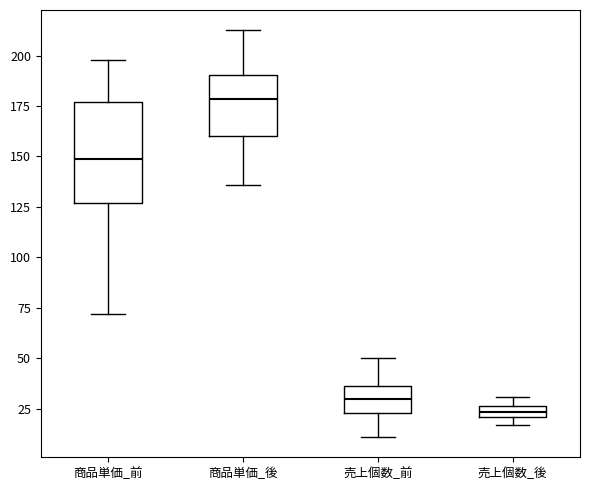

Where does the lower whisker of the box for 売上個数_前 end on the y-axis? The values are not printed on the chart, so give them approximately, as read against the axis.

10